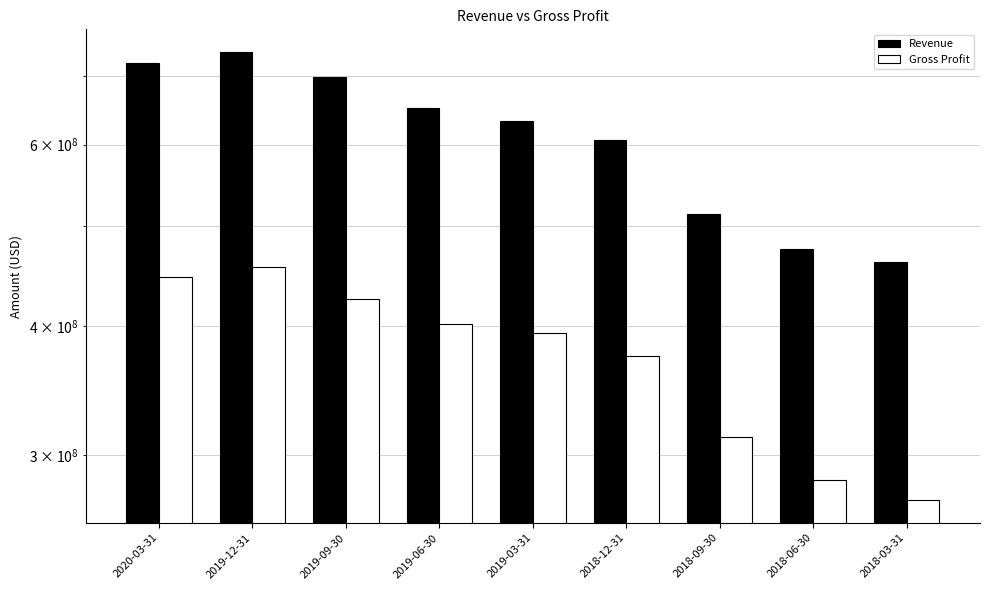

At how many categories does at least one series exceed 394119538?

9